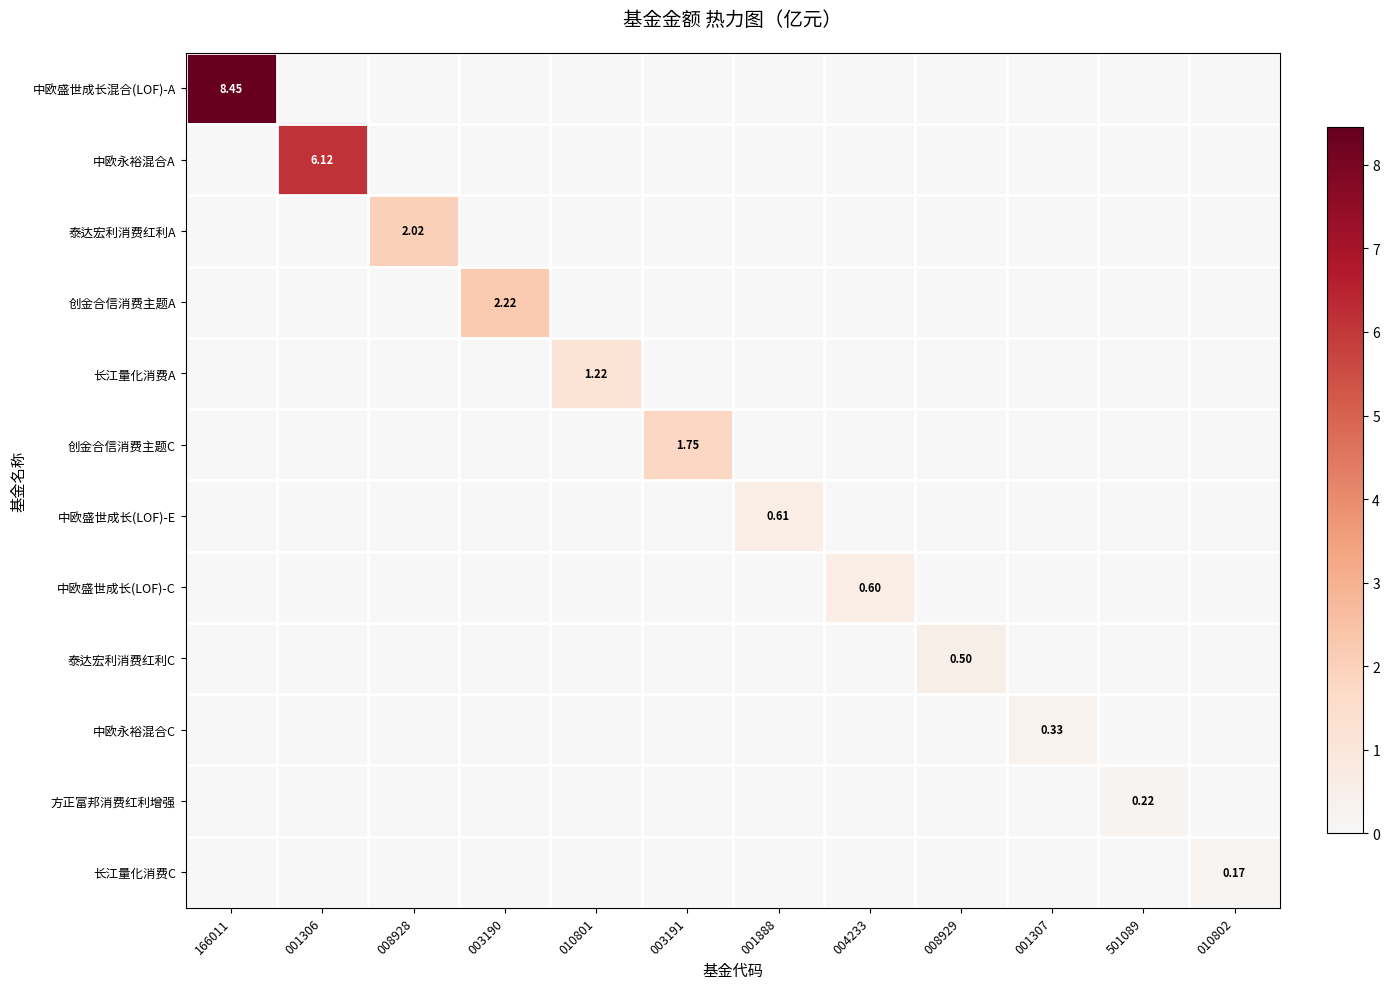

At how many categories does at least one series exceed 8?

1